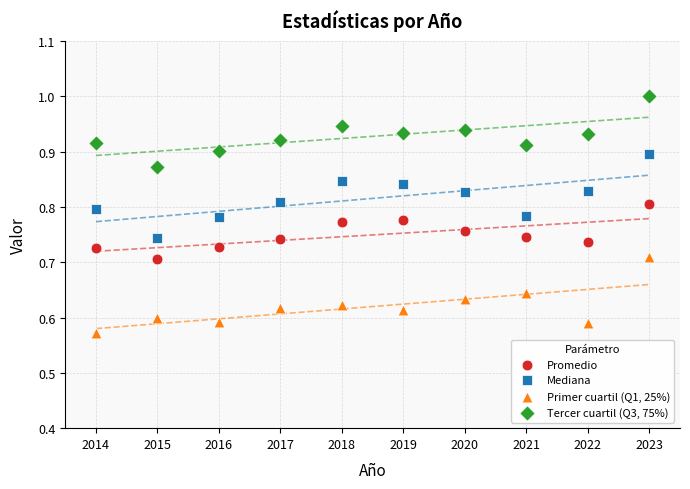

What is the X range (max minus min) for the scatter plot?

9.0